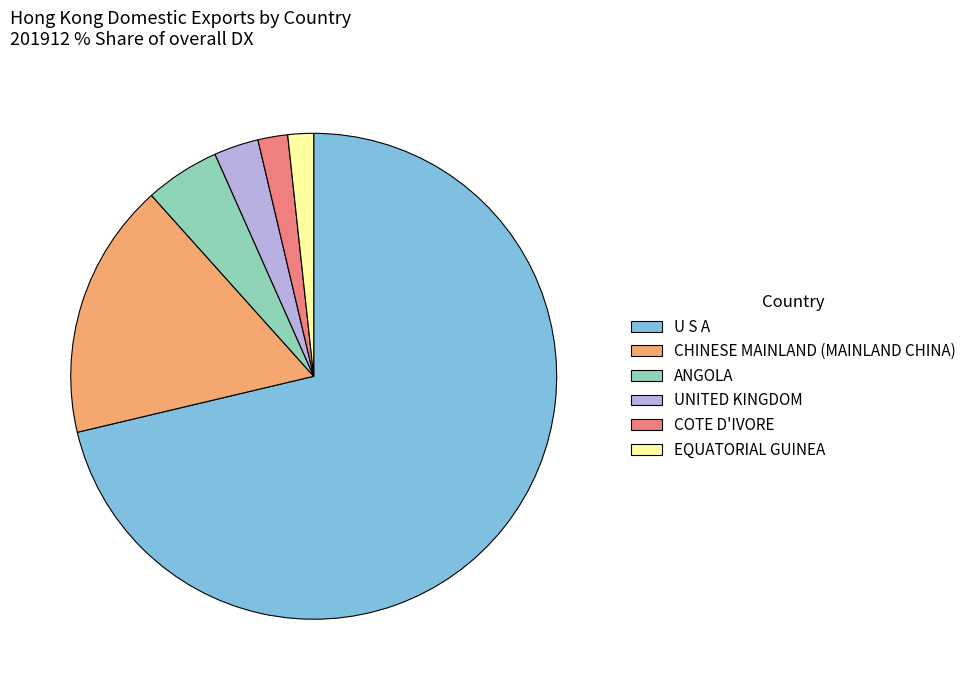

Is there any slice that represents more than half of the pie?

Yes